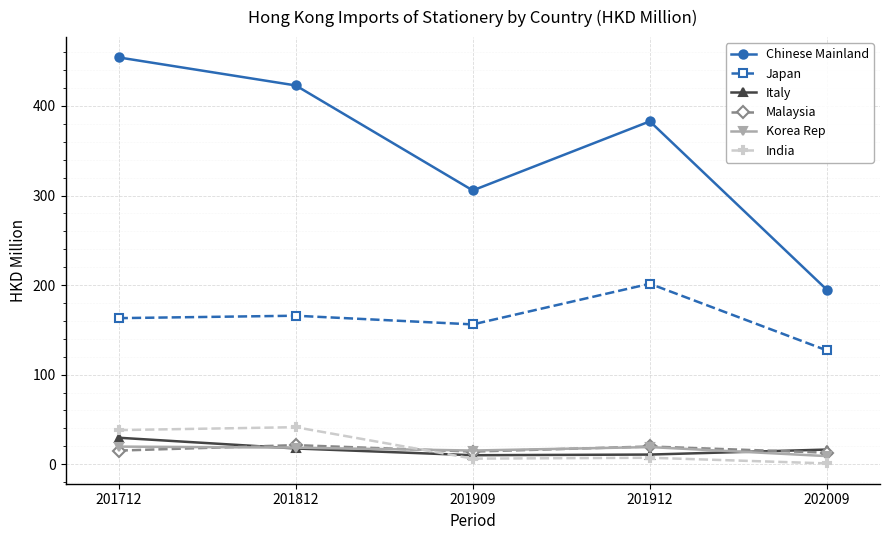

Which category has the lowest value in the Chinese Mainland series?

202009